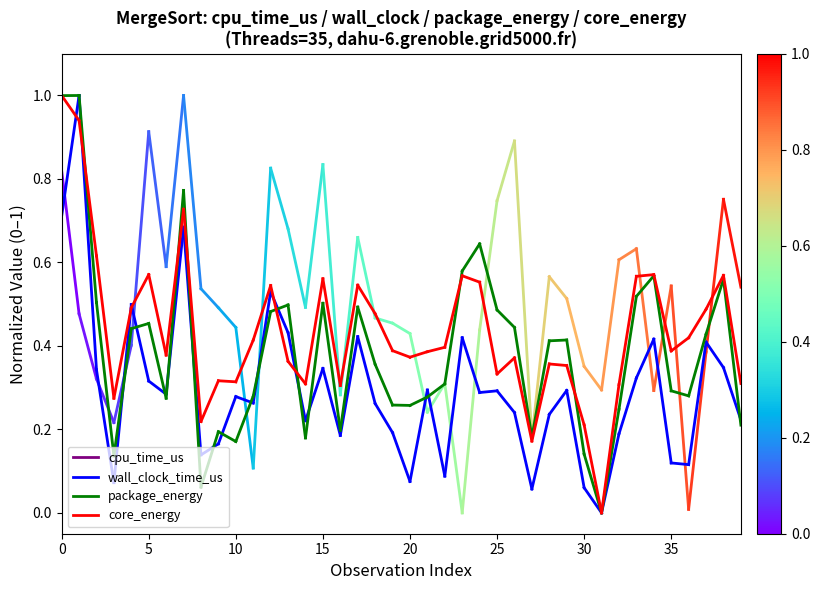

What is the value of the package_energy point at the 1st from the left?

1.0